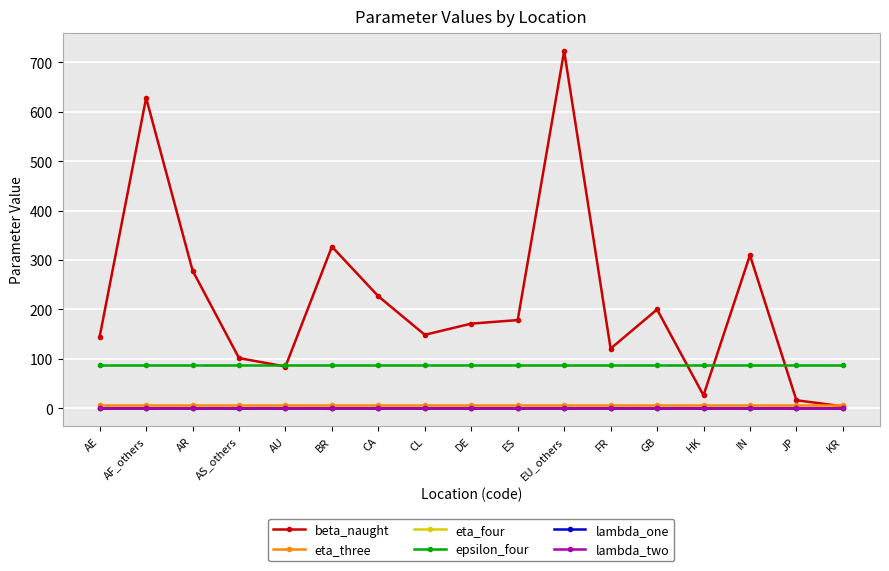

True or false: eta_three and epsilon_four intersect in this chart.

False